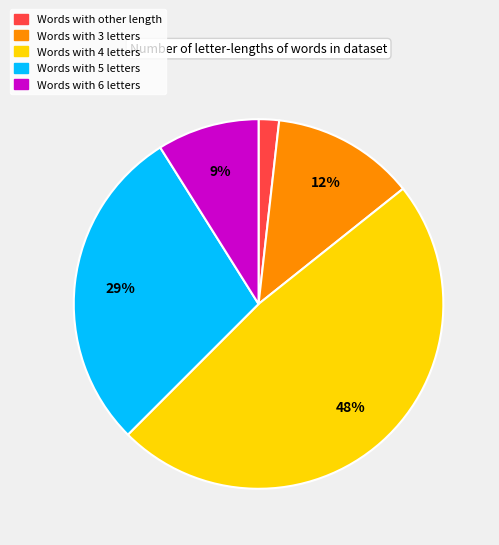

Is Words with 5 letters the majority of the pie?

No